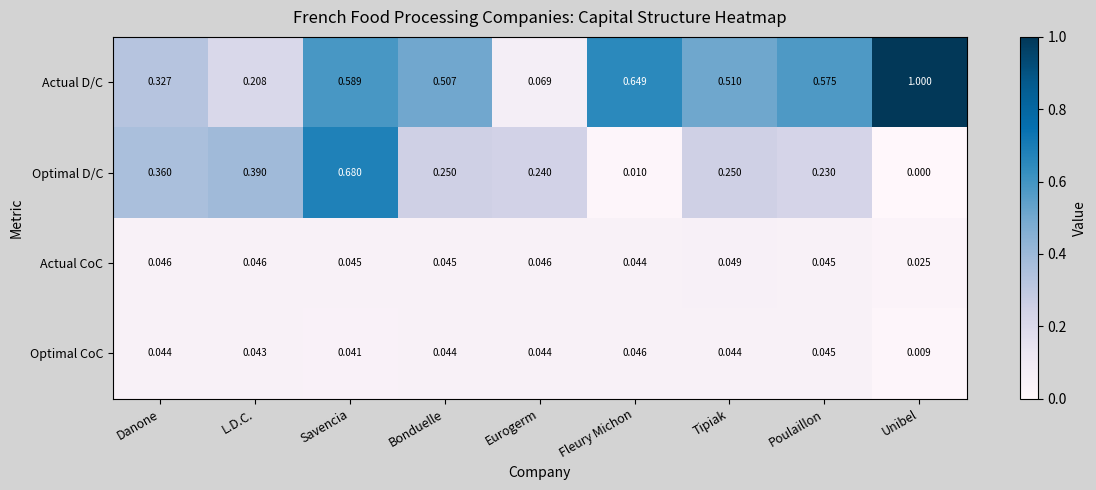

Which category has the lowest value across all series?

Unibel